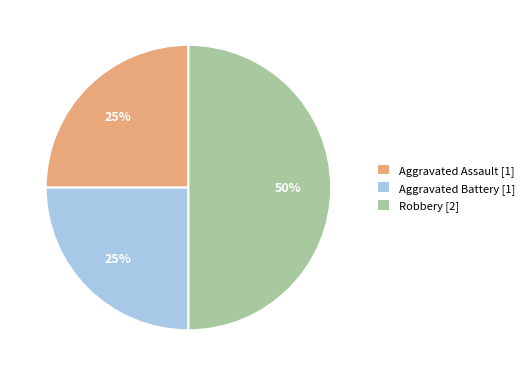

How many slices are in this pie chart?

3